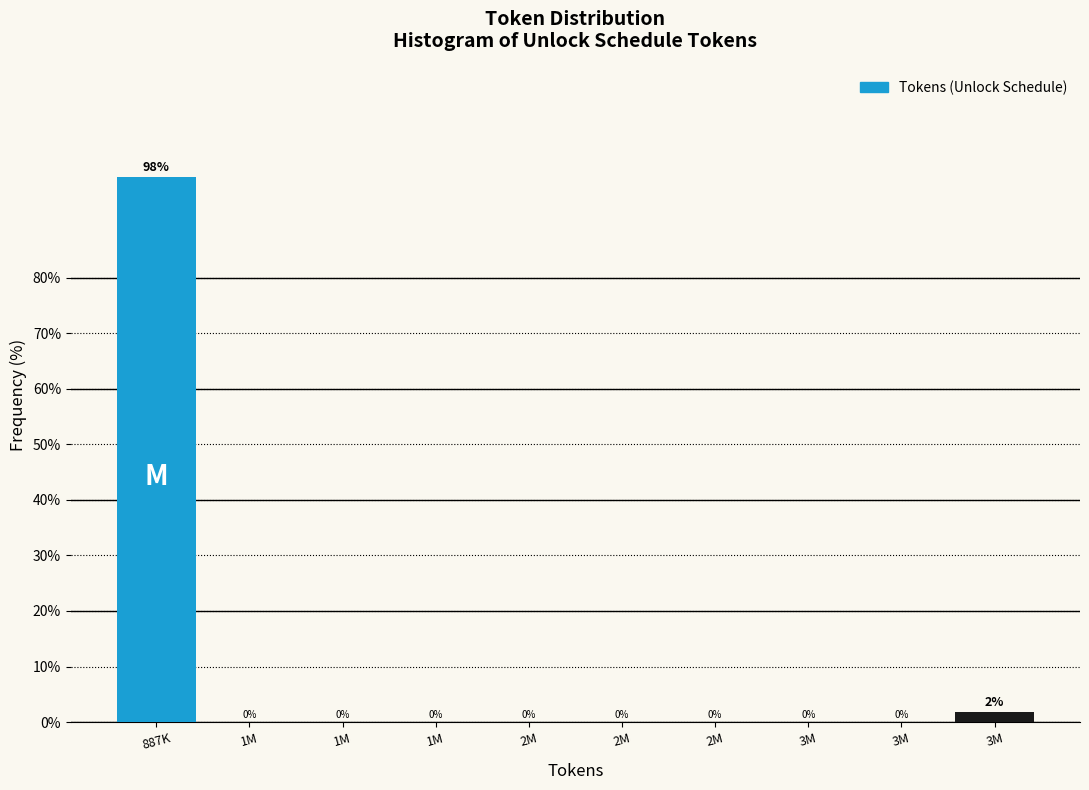

Count the number of data series in this chart.

1